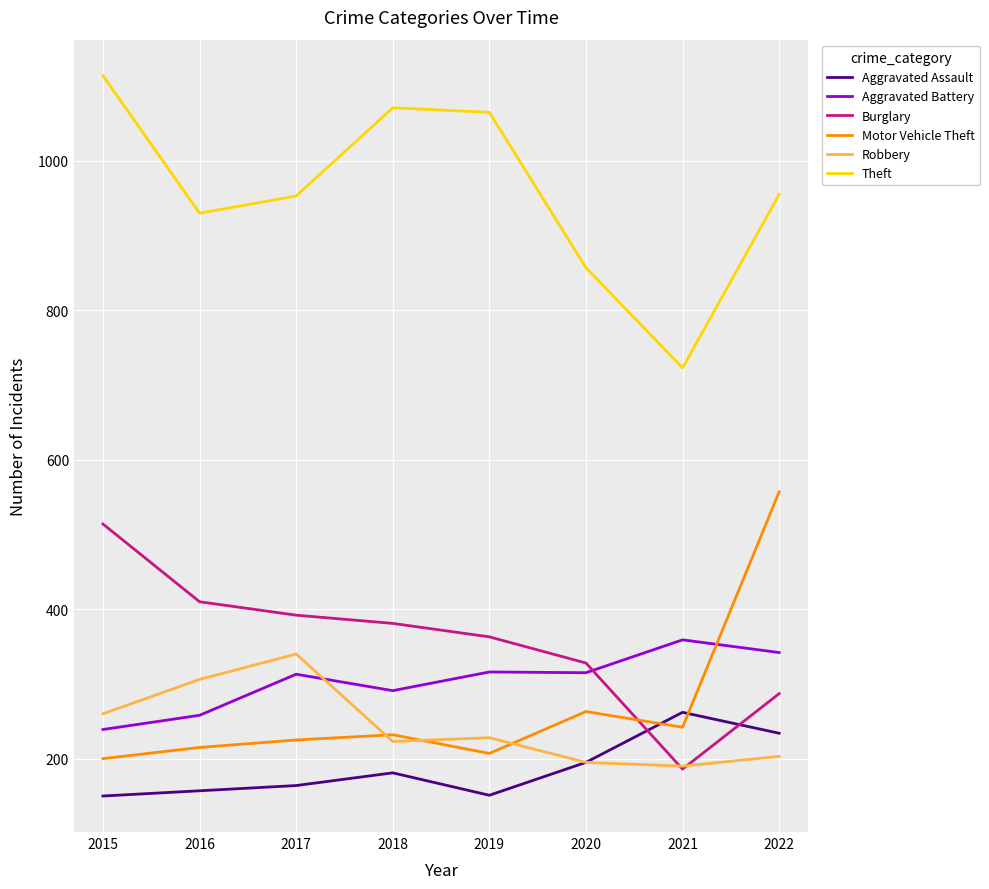

How many Aggravated Battery values are between 291 and 342?

5